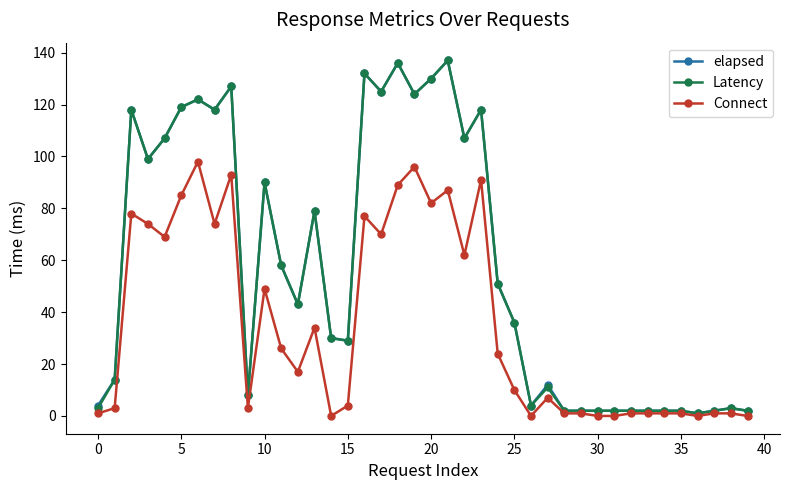

What are all the series names shown in the legend?

elapsed, Latency, Connect